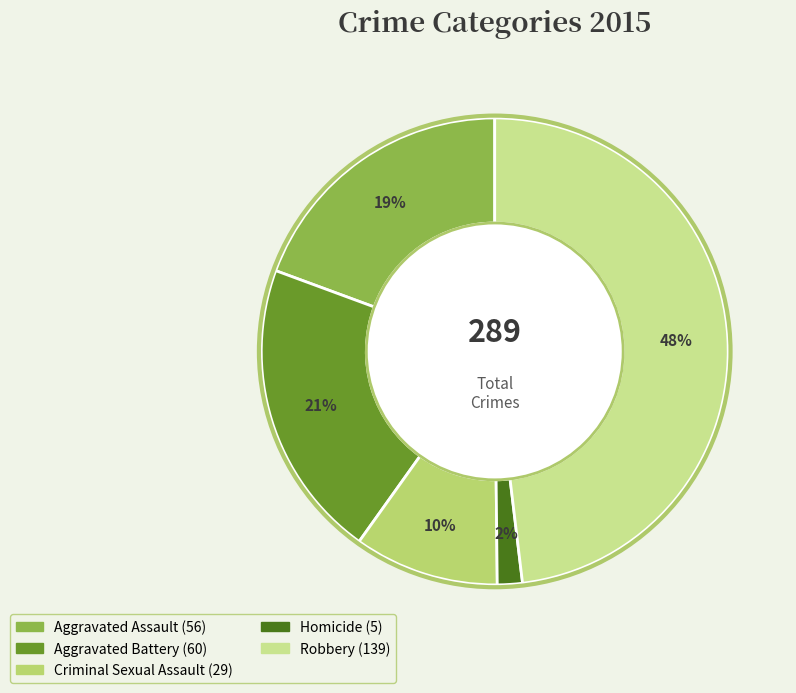

To the nearest percent, what portion does Aggravated Assault represent?

19%